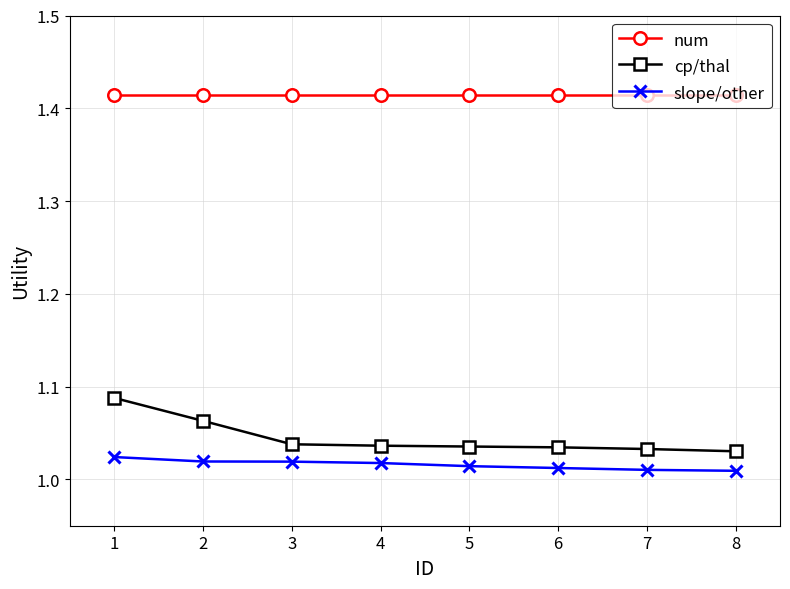

Is it true that num equals 2.0 at 2?

False